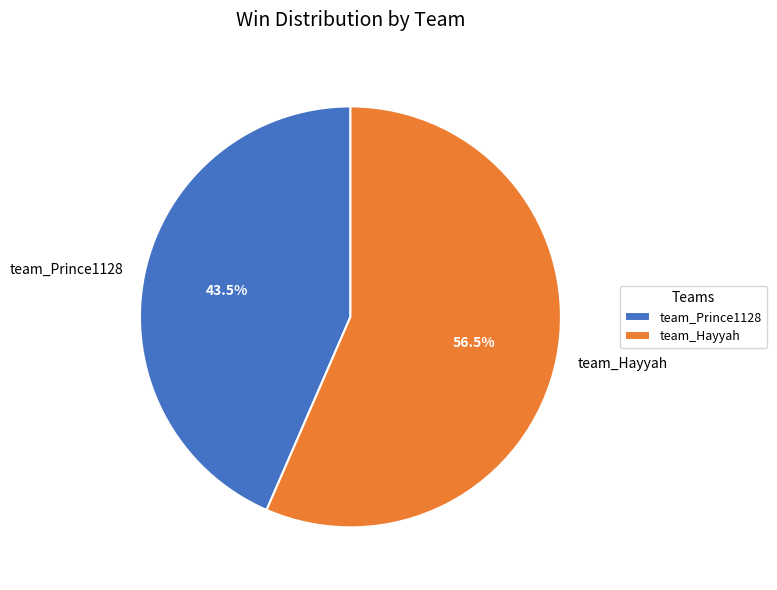

Rank the categories by value from lowest to highest.

team_Prince1128, team_Hayyah